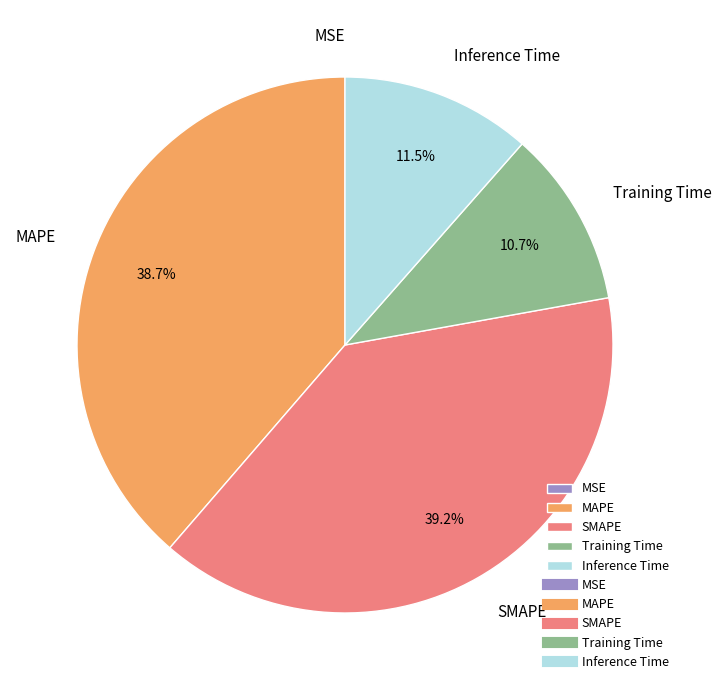

To the nearest percent, what is the difference between the SMAPE and Training Time slice percentages?

28%